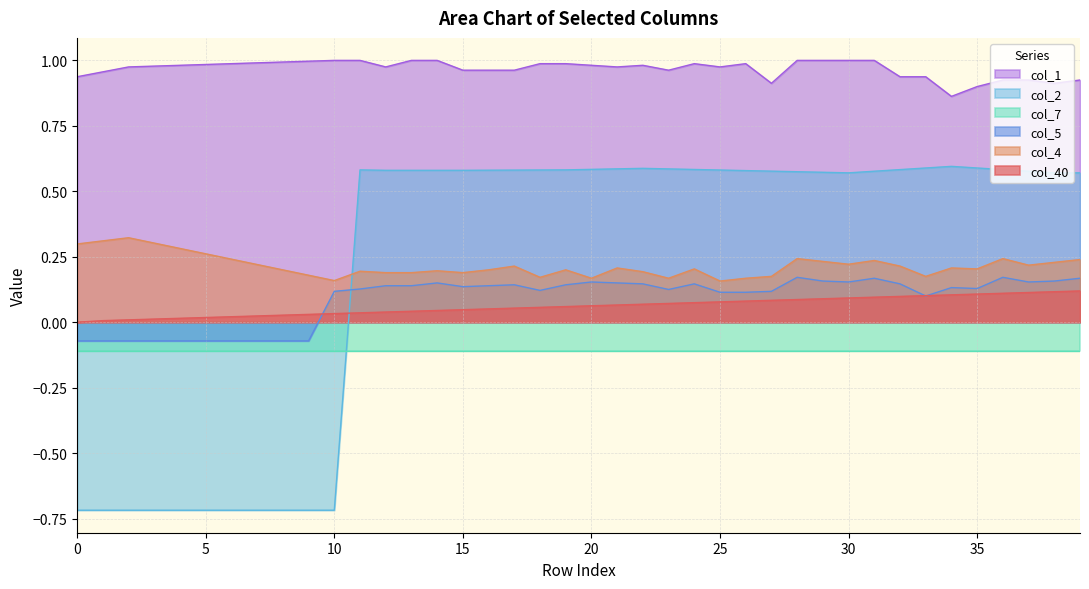

True or false: col_1 and col_40 intersect in this chart.

False